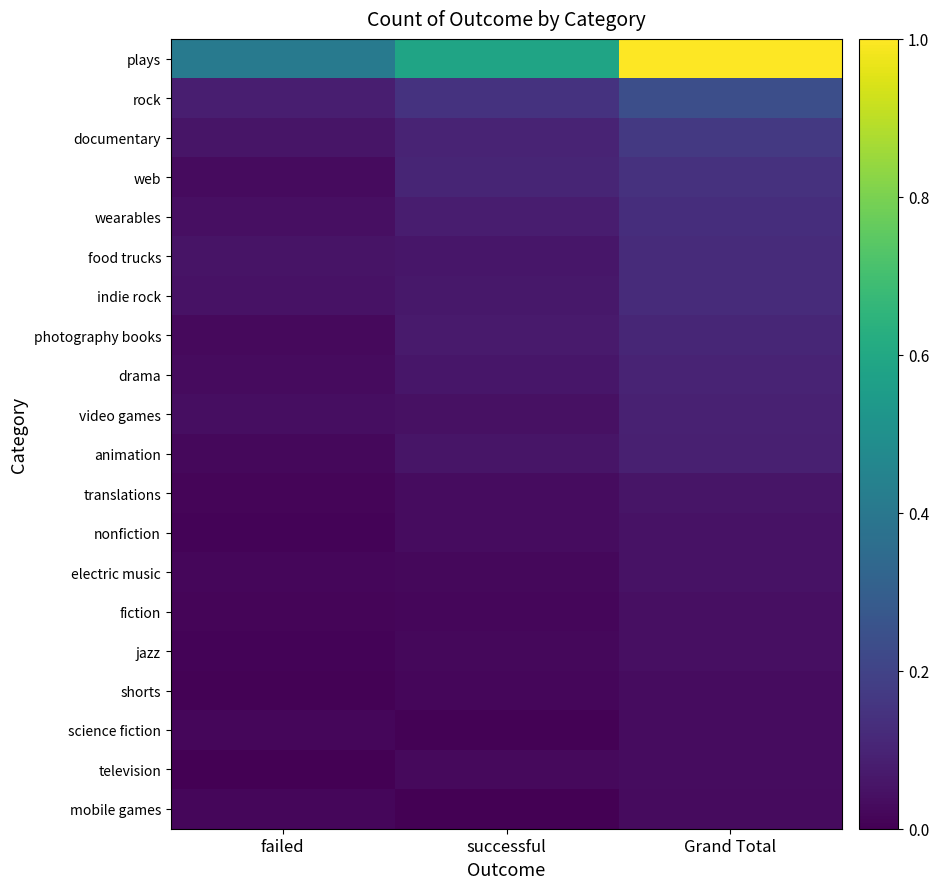

What is the difference between the highest and lowest values at Grand Total?

1.0